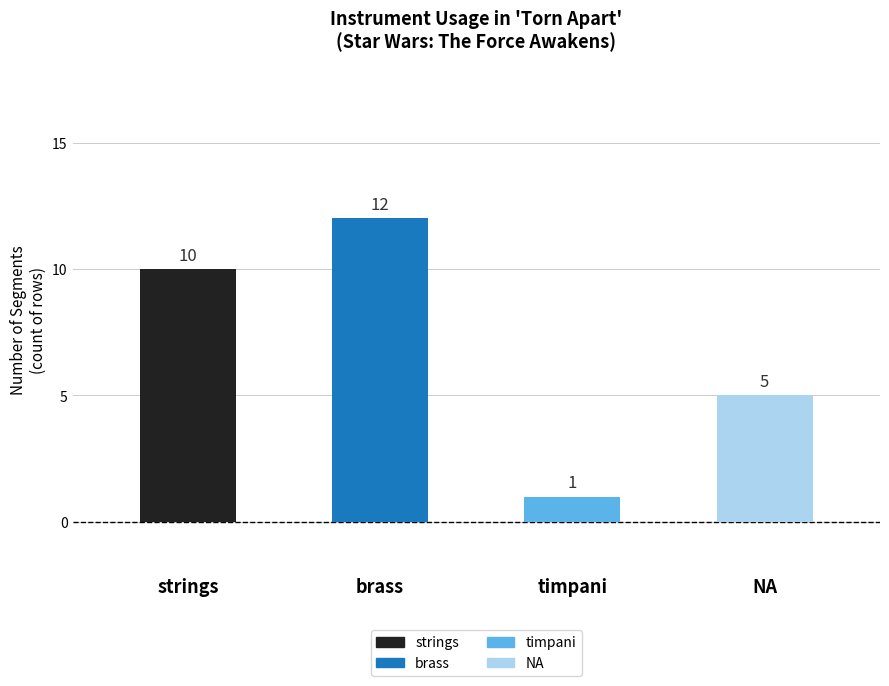

List the labels in order of value, smallest first.

timpani, NA, strings, brass